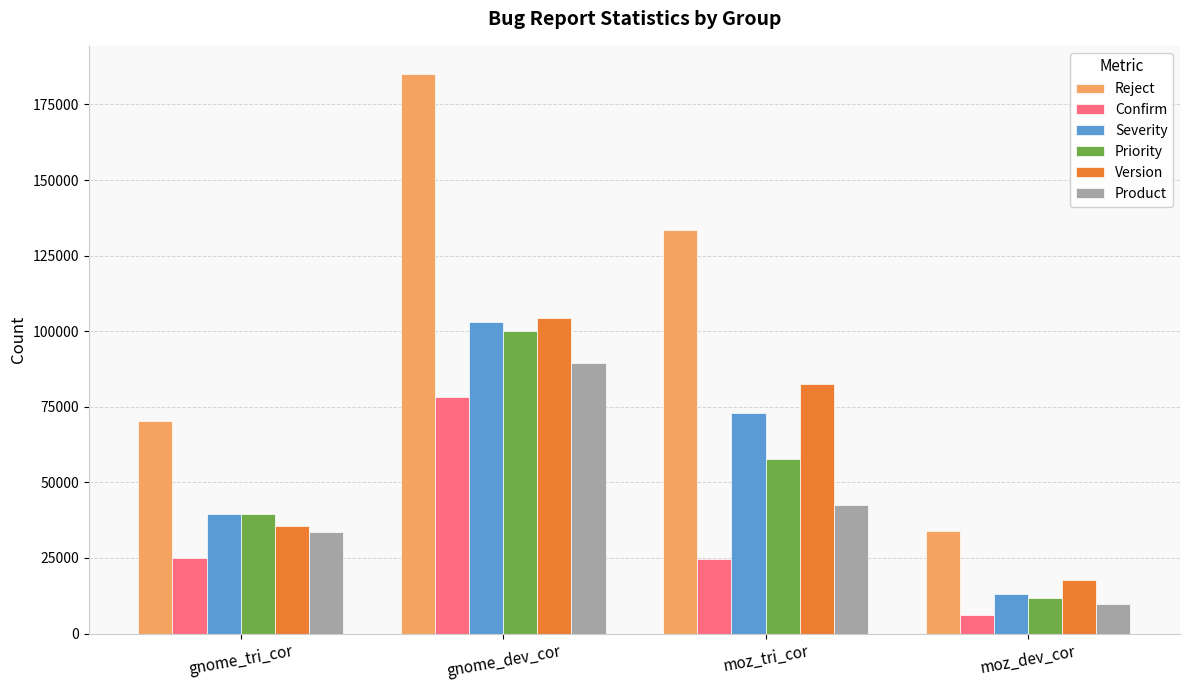

Count the number of categories in the chart.

4